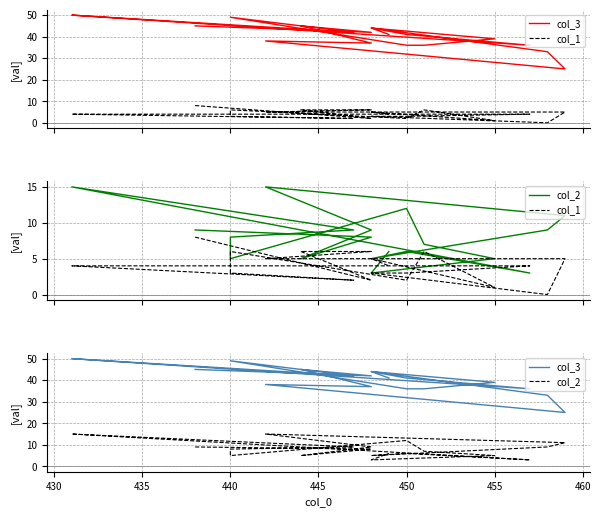

Does the chart display data point markers on the line(s)?

No